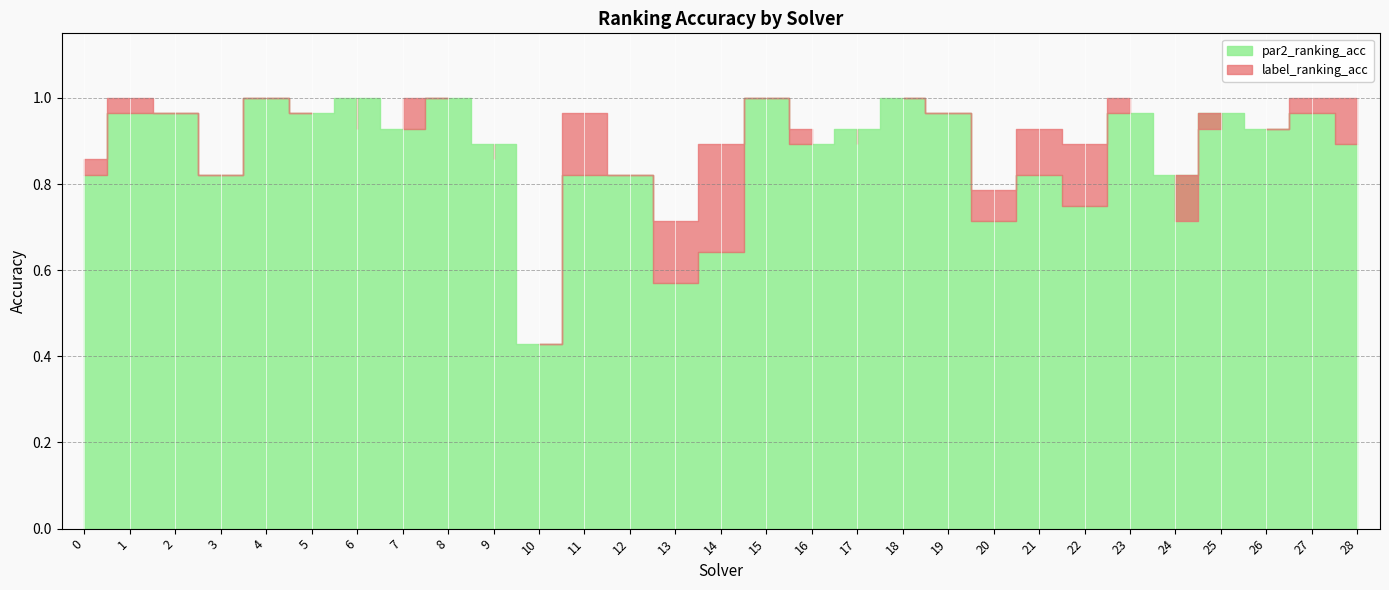

Reading left to right, what are all the values shown in this chart?

par2_ranking_acc: 0.8	1.0	1.0	0.8	1.0	1.0	1.0	0.9	1.0	0.9	0.4	0.8	0.8	0.6	0.6	1.0	0.9	0.9	1.0	1.0	0.7	0.8	0.8	1.0	0.8	1.0	0.9	1.0	0.9
label_ranking_acc: 0.9	1.0	1.0	0.8	1.0	1.0	0.9	1.0	1.0	0.9	0.4	1.0	0.8	0.7	0.9	1.0	0.9	0.9	1.0	1.0	0.8	0.9	0.9	1.0	0.7	0.9	0.9	1.0	1.0